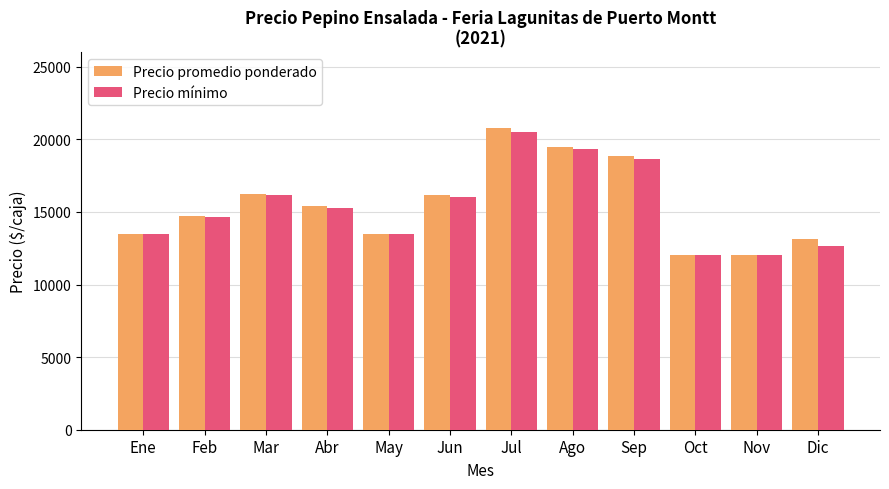

What is the minimum value for Precio promedio ponderado?

12000.0